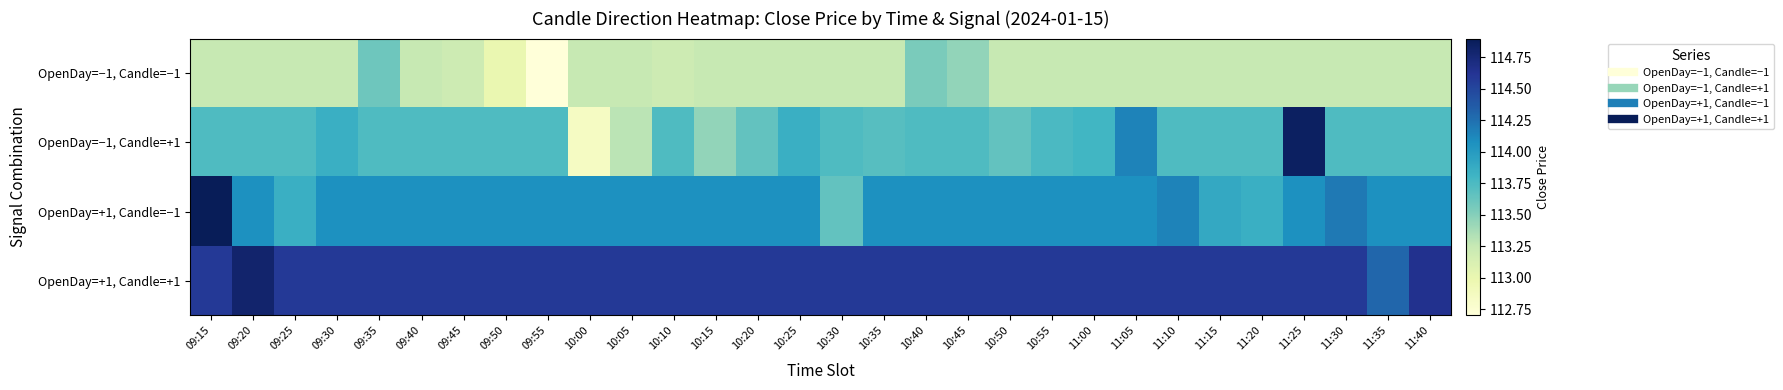

Between 11:40 and 10:50, which is larger?

11:40